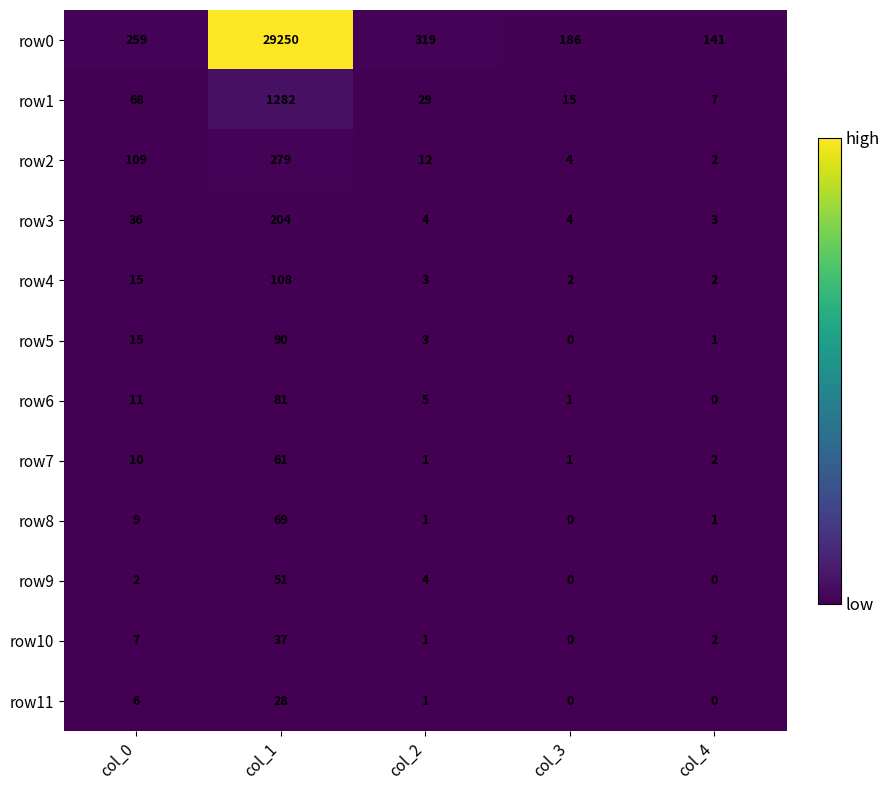

Which series has the widest spread of values?

row0